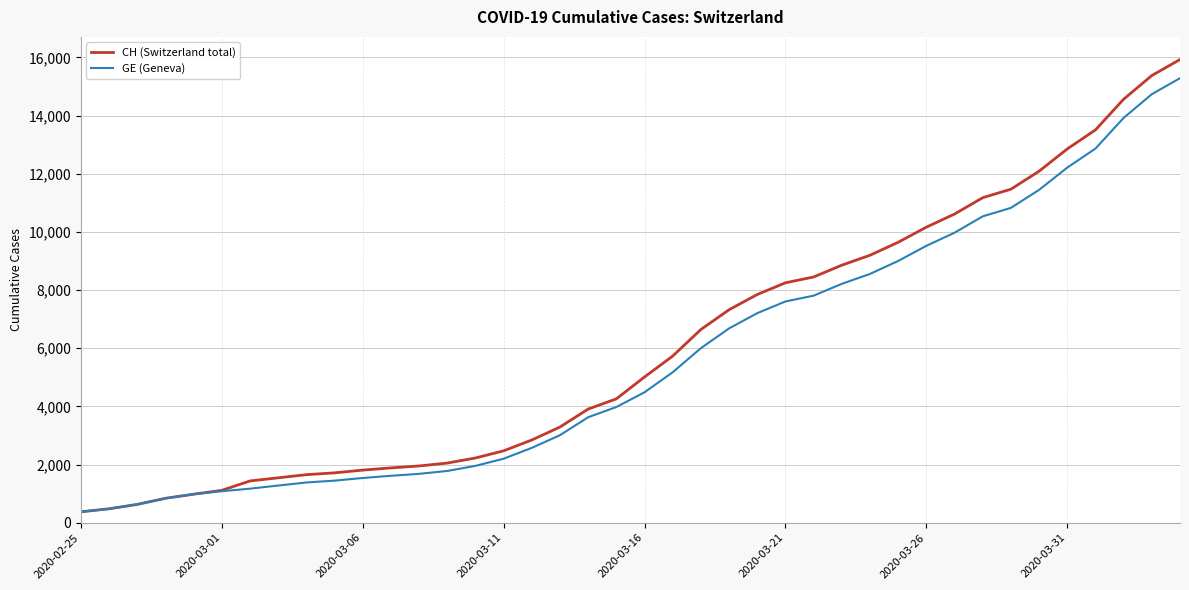

List the series in order of their peak value, lowest first.

GE (Geneva), CH (Switzerland total)